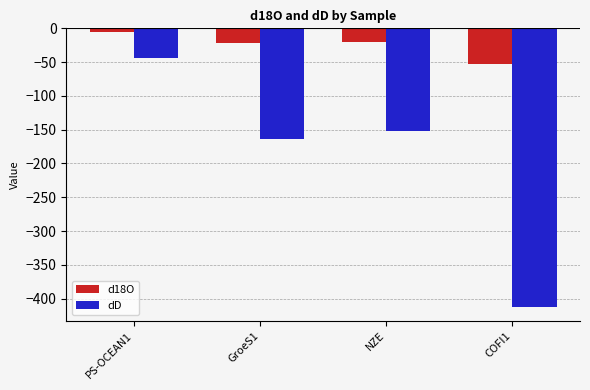

What is the lowest value of the d18O series?

-53.0